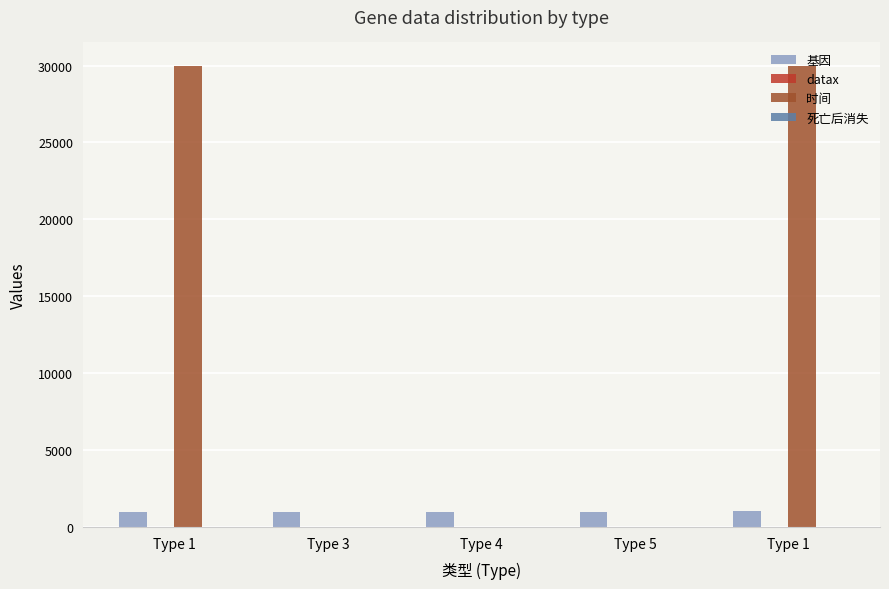

How many categories are shown in the chart?

5